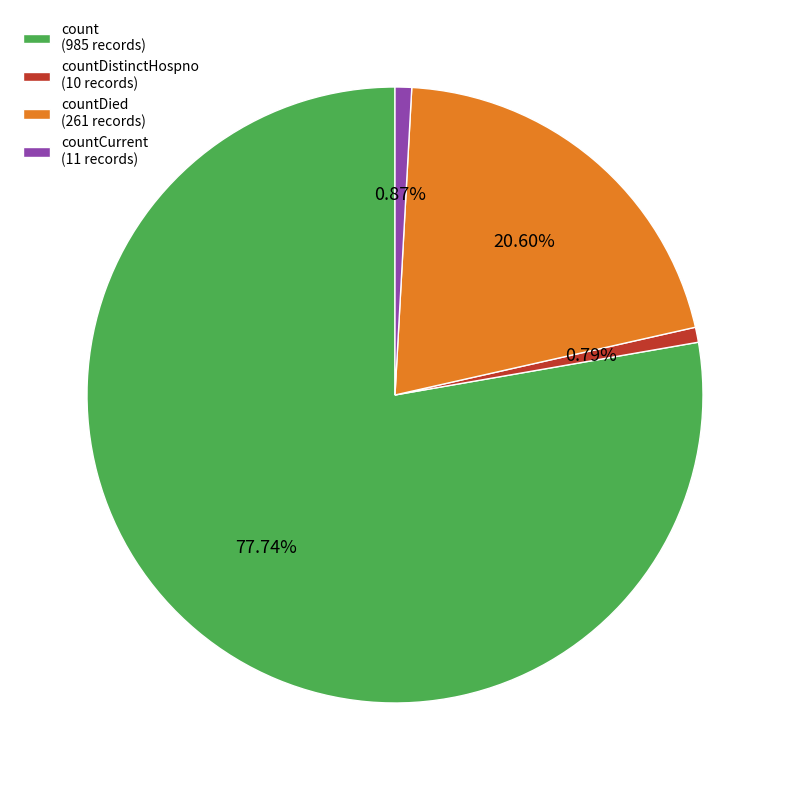

Which slice represents more than half of the pie?

count (985 records)